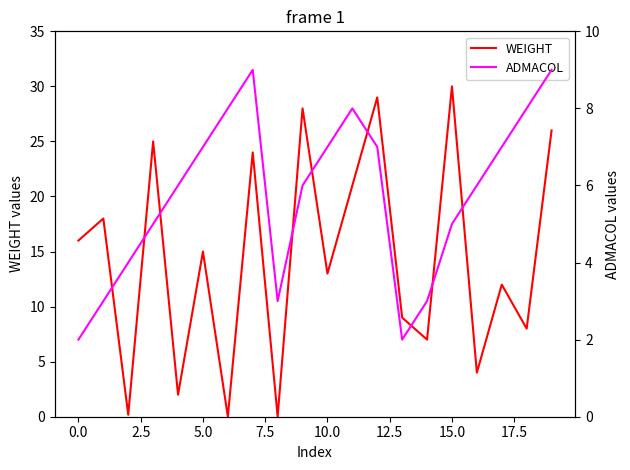

How many interior local peaks does the WEIGHT series have?

8